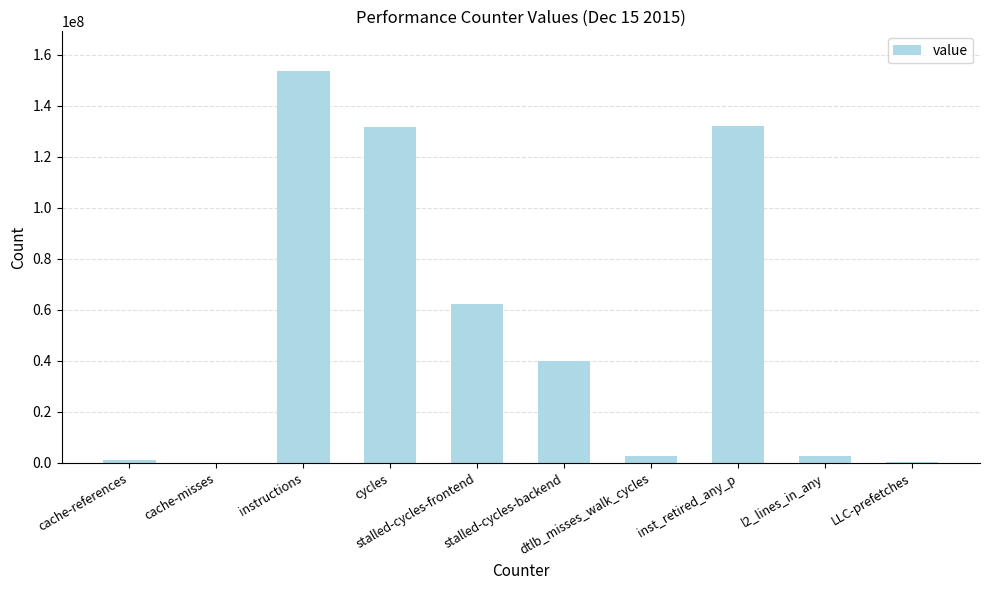

How many data points does each series have?

10